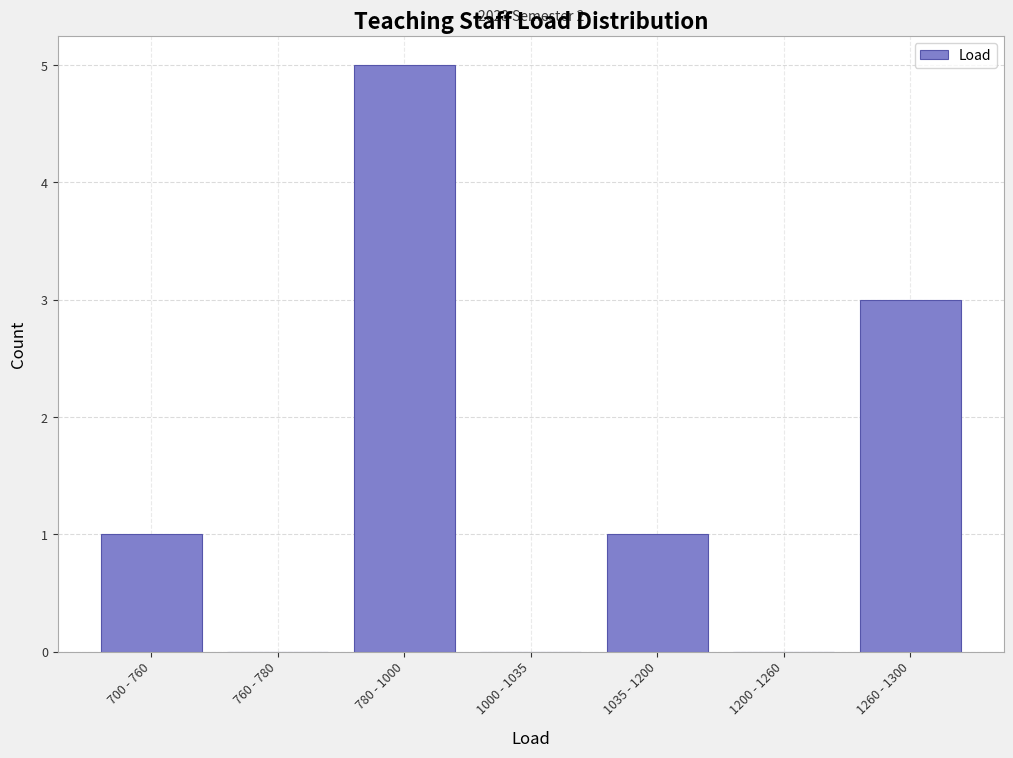

Reading left to right, list all the values displayed in this chart.

700 - 760=1	760 - 780=0	780 - 1000=5	1000 - 1035=0	1035 - 1200=1	1200 - 1260=0	1260 - 1300=3